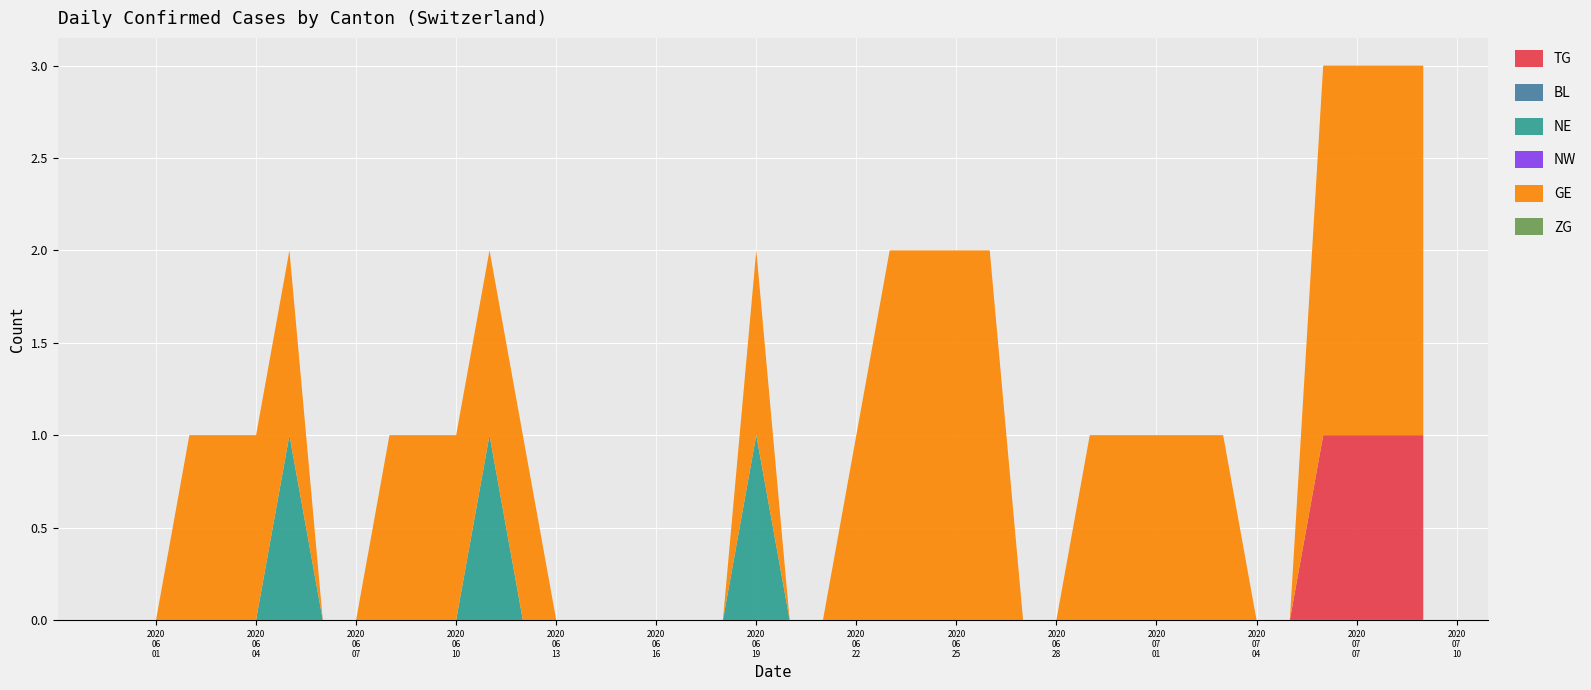

Reading left to right, what are all the values shown in this chart?

TG: 0	0	0	0	0	0	0	0	0	0	0	0	0	0	0	0	0	0	0	0	0	0	0	0	0	0	0	0	0	0	0	0	0	0	0	0	1	1	1	1
BL: 0	0	0	0	0	0	0	0	0	0	0	0	0	0	0	0	0	0	0	0	0	0	0	0	0	0	0	0	0	0	0	0	0	0	0	0	0	0	0	0
NE: 0	0	0	0	0	1	0	0	0	0	0	1	0	0	0	0	0	0	0	1	0	0	0	0	0	0	0	0	0	0	0	0	0	0	0	0	0	0	0	0
NW: 0	0	0	0	0	0	0	0	0	0	0	0	0	0	0	0	0	0	0	0	0	0	0	0	0	0	0	0	0	0	0	0	0	0	0	0	0	0	0	0
GE: 0	0	1	1	1	1	0	0	1	1	1	1	1	0	0	0	0	0	0	1	0	0	1	2	2	2	2	0	0	1	1	1	1	1	0	0	2	2	2	2
ZG: 0	0	0	0	0	0	0	0	0	0	0	0	0	0	0	0	0	0	0	0	0	0	0	0	0	0	0	0	0	0	0	0	0	0	0	0	0	0	0	0